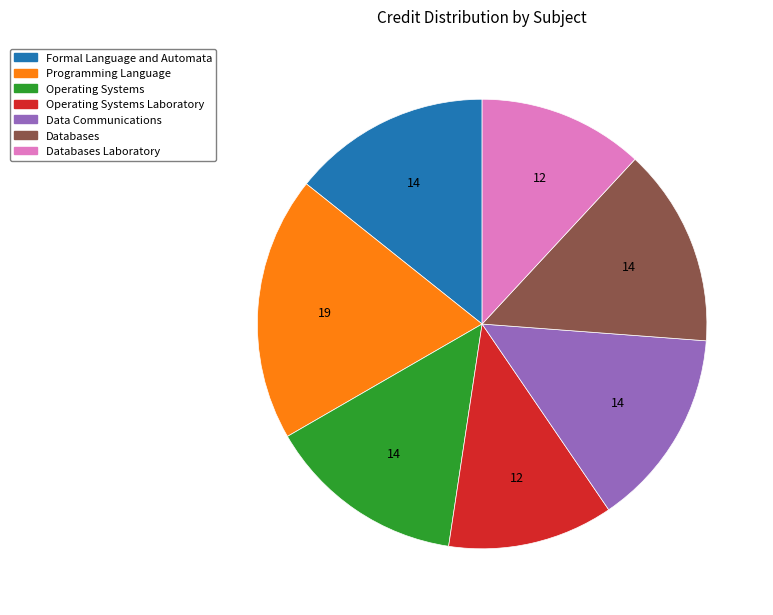

Does any single category account for the majority?

No